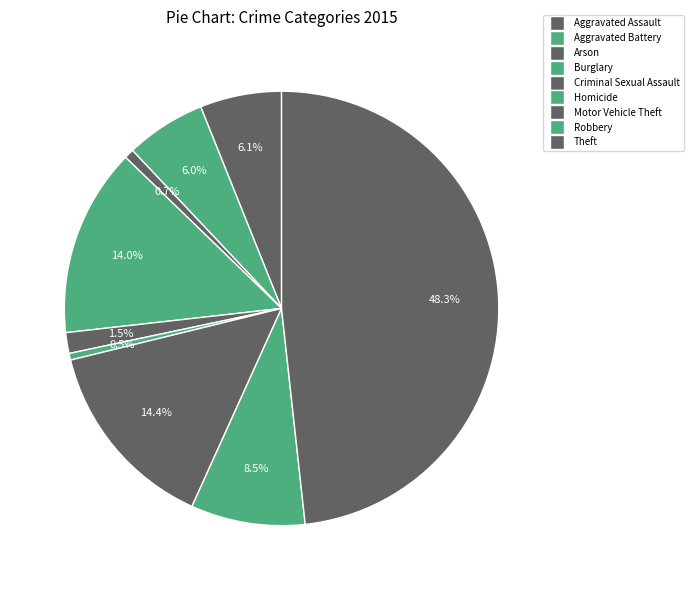

What is the largest slice in the pie chart?

Theft